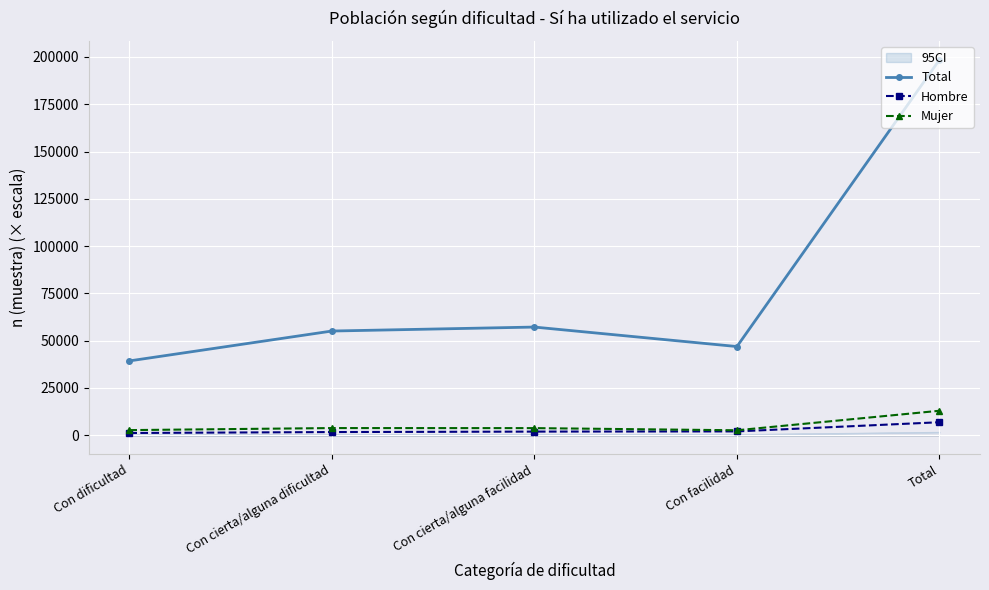

At which category is the sum across all series the highest?

Total